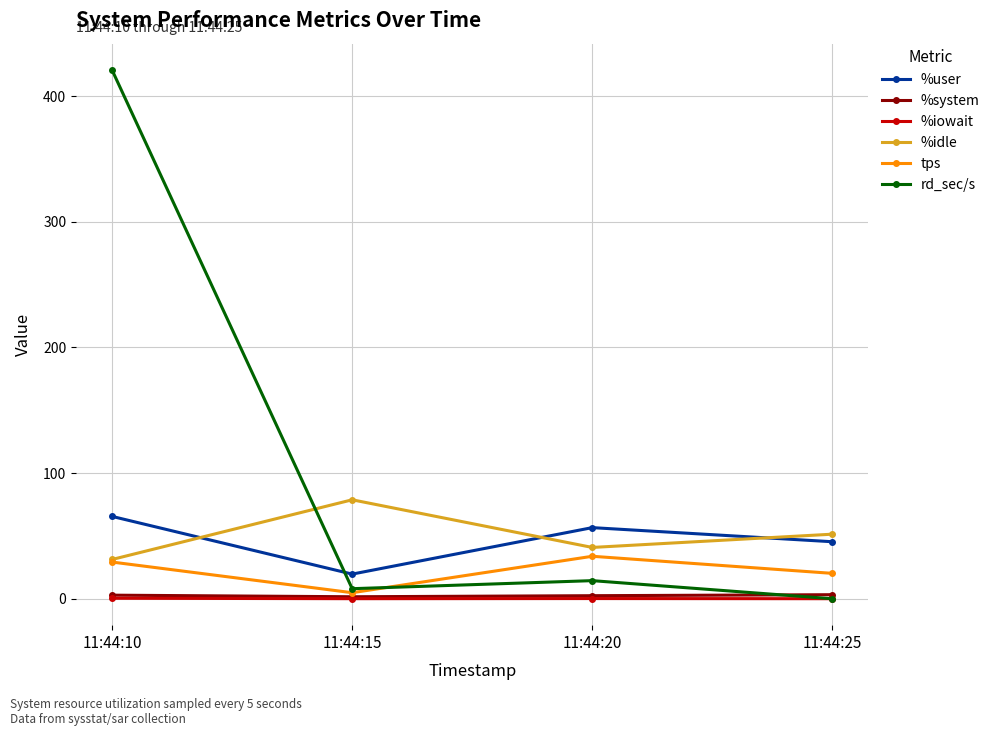

Which series has the widest spread of values?

rd_sec/s